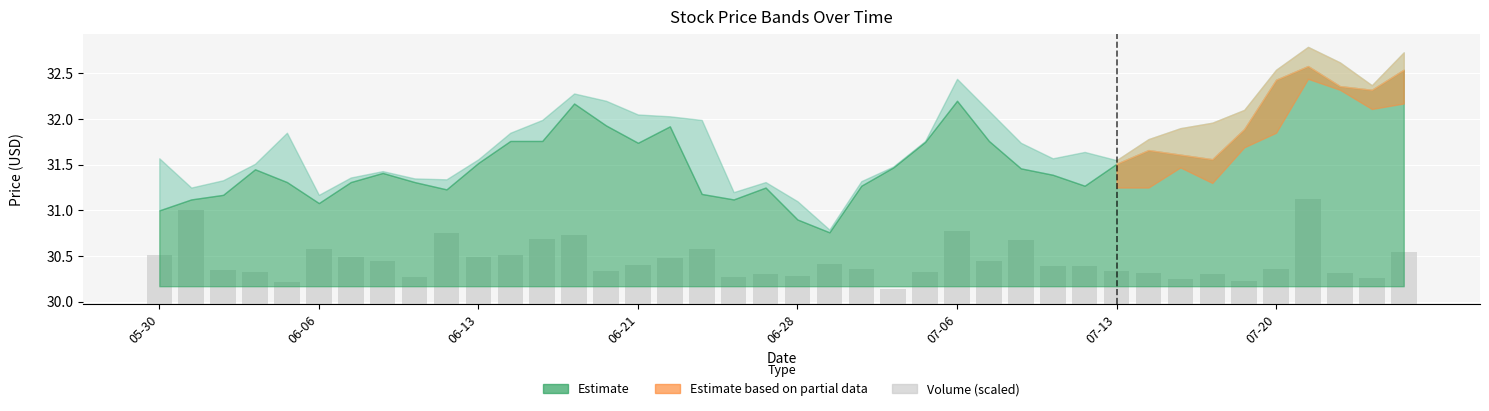

List the labels in order of value, smallest first.

23, 06-28, 34, 32, 38, 18, 8, 20, 19, 33, 37, 31, 06-21, 24, 30, 14, 06-13, 35, 22, 28, 29, 15, 21, 07-20, 26, 16, 10, 07-13, 05-30, 11, 39, 07-06, 17, 27, 12, 13, 9, 25, 06-06, 36